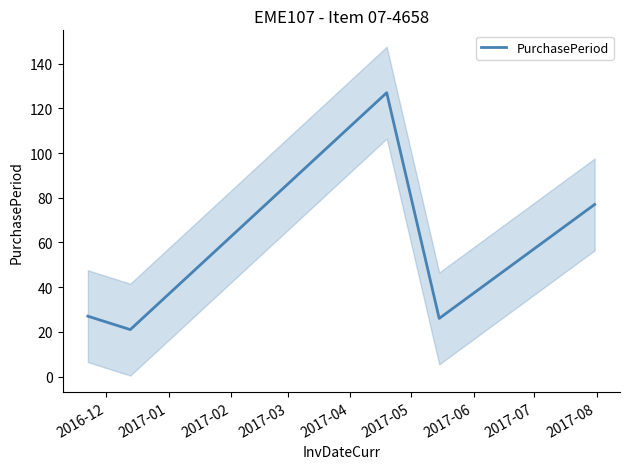

What is the maximum value for PurchasePeriod?

127